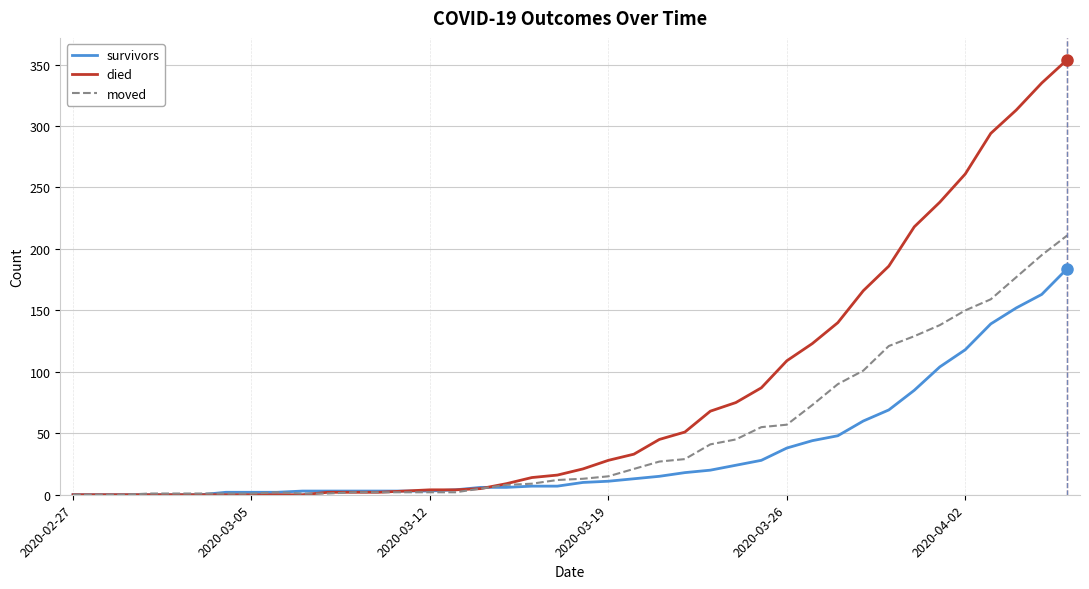

What is the highest value of the died series?

354